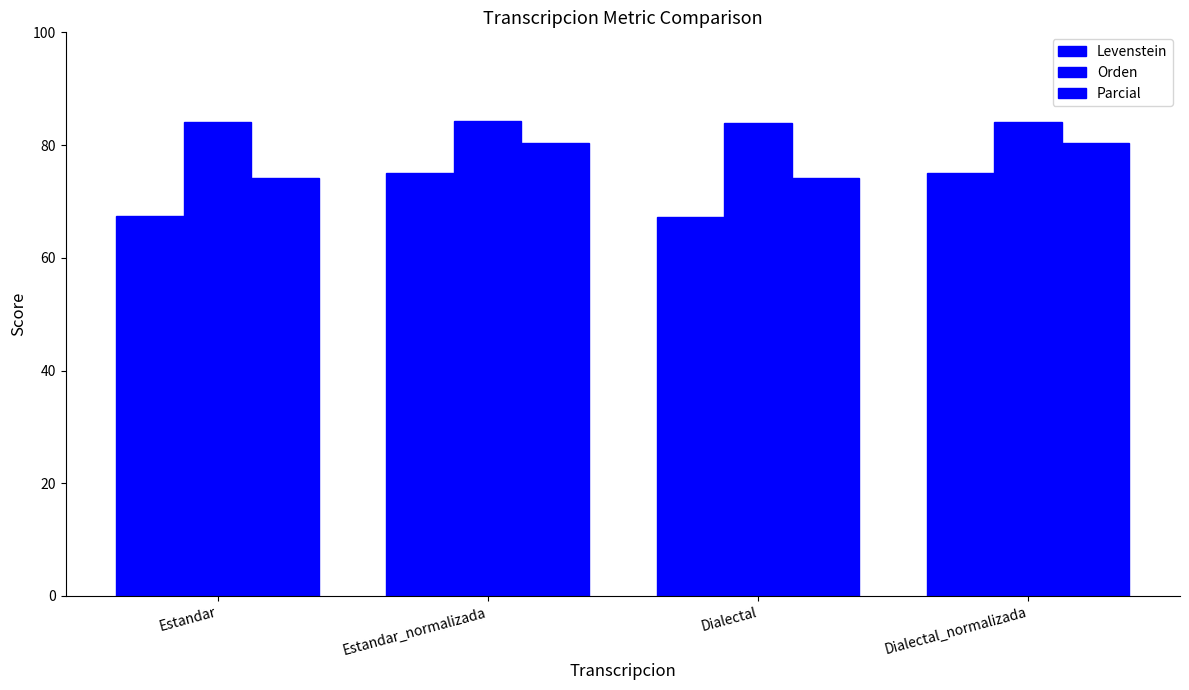

Reading right to left, list all the values displayed in this chart.

Levenstein: 75.0	67.2	75.1	67.4
Orden: 84.1	83.9	84.2	84.0
Parcial: 80.4	74.1	80.4	74.2